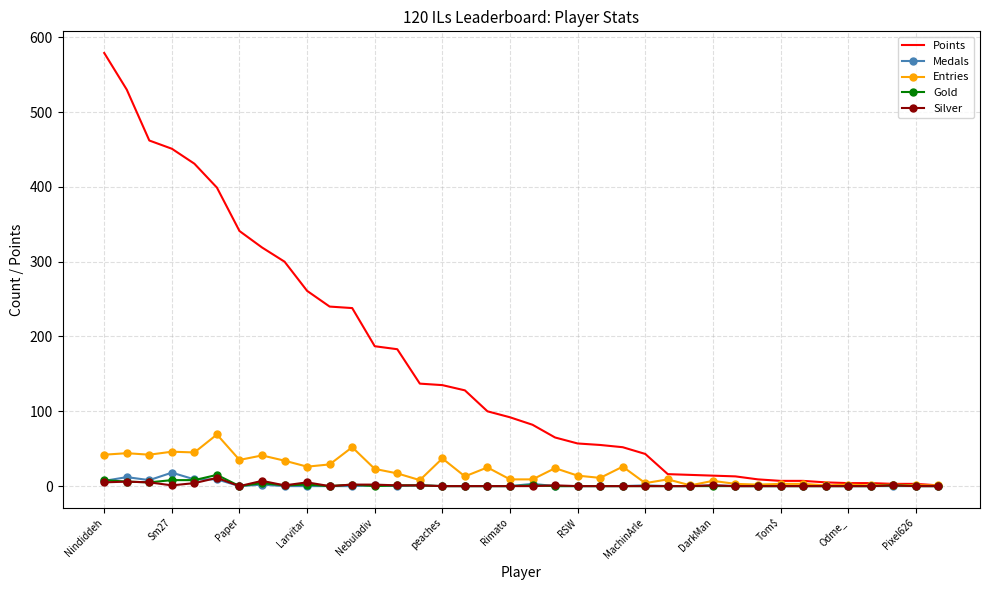

Which series has the largest total across all categories?

Points